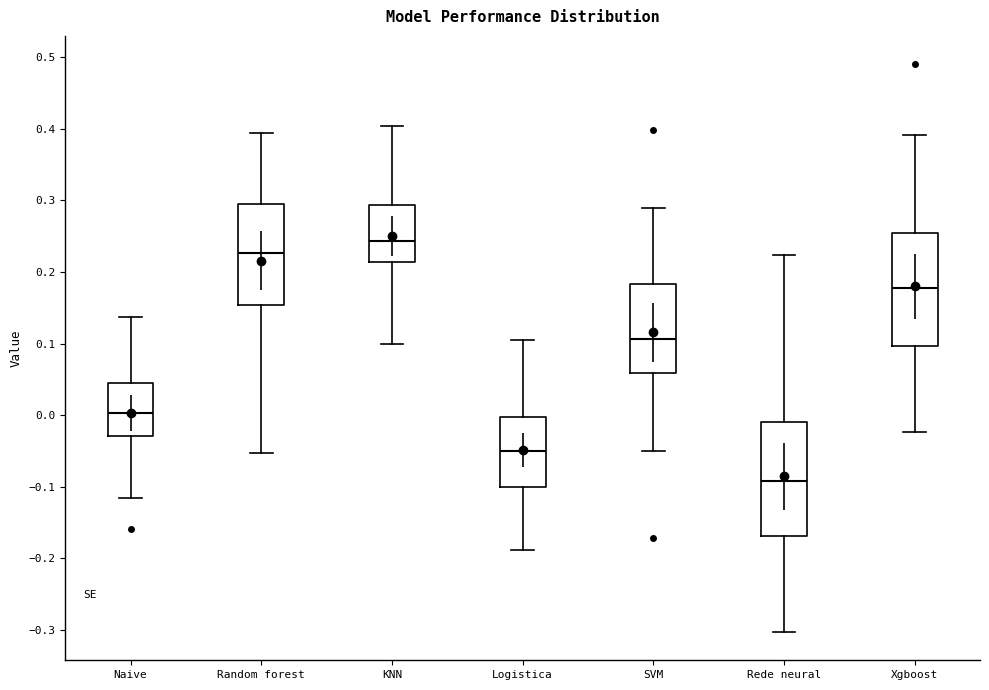

Reading left to right, read every box against the y-axis: the position of its median line, the range the box covers, and the ends of its whiskers. The values are not printed on the chart, so give them approximately, as read against the axis.

Naive: median 0.00, box -0.03 to 0.04, whiskers -0.12 to 0.14
Random forest: median 0.23, box 0.15 to 0.30, whiskers -0.05 to 0.39
KNN: median 0.24, box 0.21 to 0.29, whiskers 0.10 to 0.40
Logistica: median -0.05, box -0.10 to 0.00, whiskers -0.19 to 0.10
SVM: median 0.11, box 0.06 to 0.18, whiskers -0.05 to 0.29
Rede neural: median -0.09, box -0.17 to -0.01, whiskers -0.30 to 0.22
Xgboost: median 0.18, box 0.10 to 0.25, whiskers -0.02 to 0.39